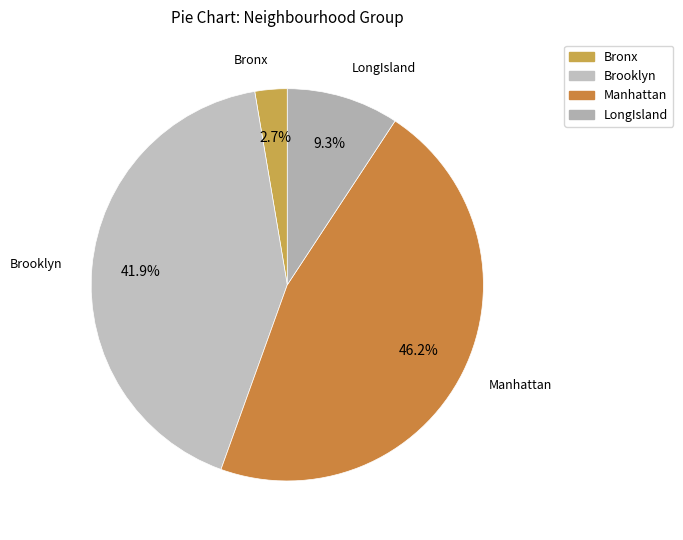

What is the largest slice in the pie chart?

Manhattan